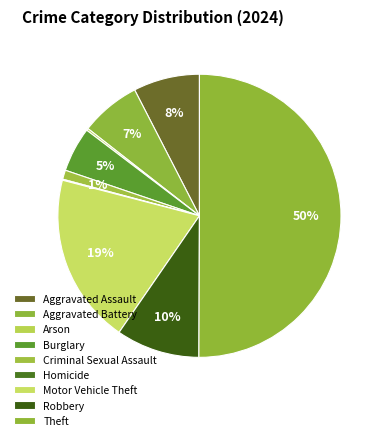

Between Robbery and Criminal Sexual Assault, which is larger?

Robbery